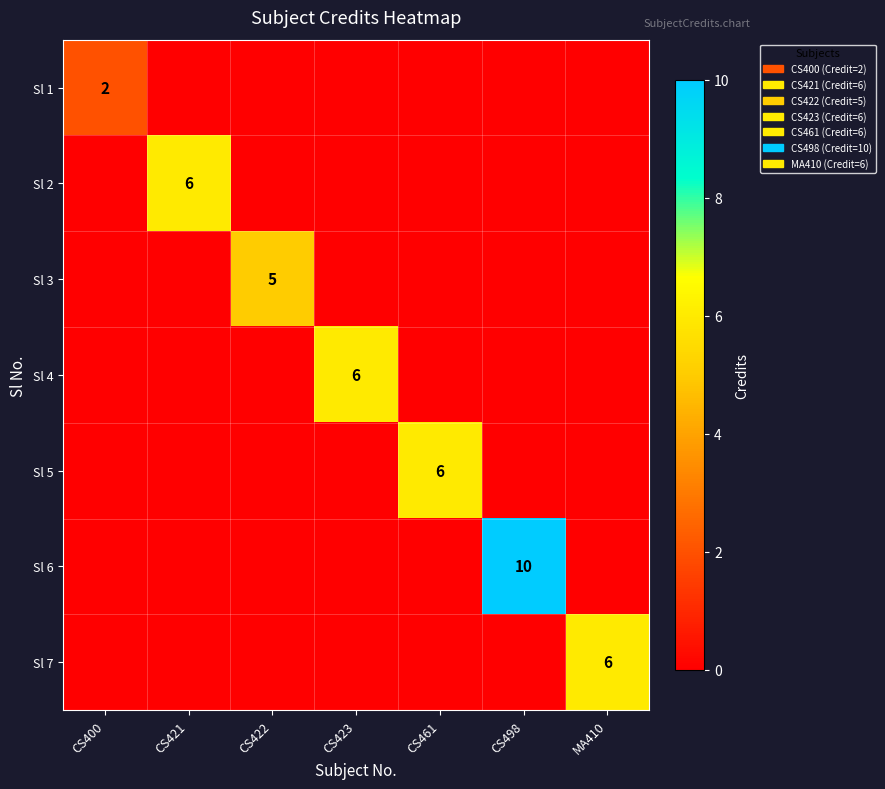

What is the difference between the highest and lowest values at CS400?

2